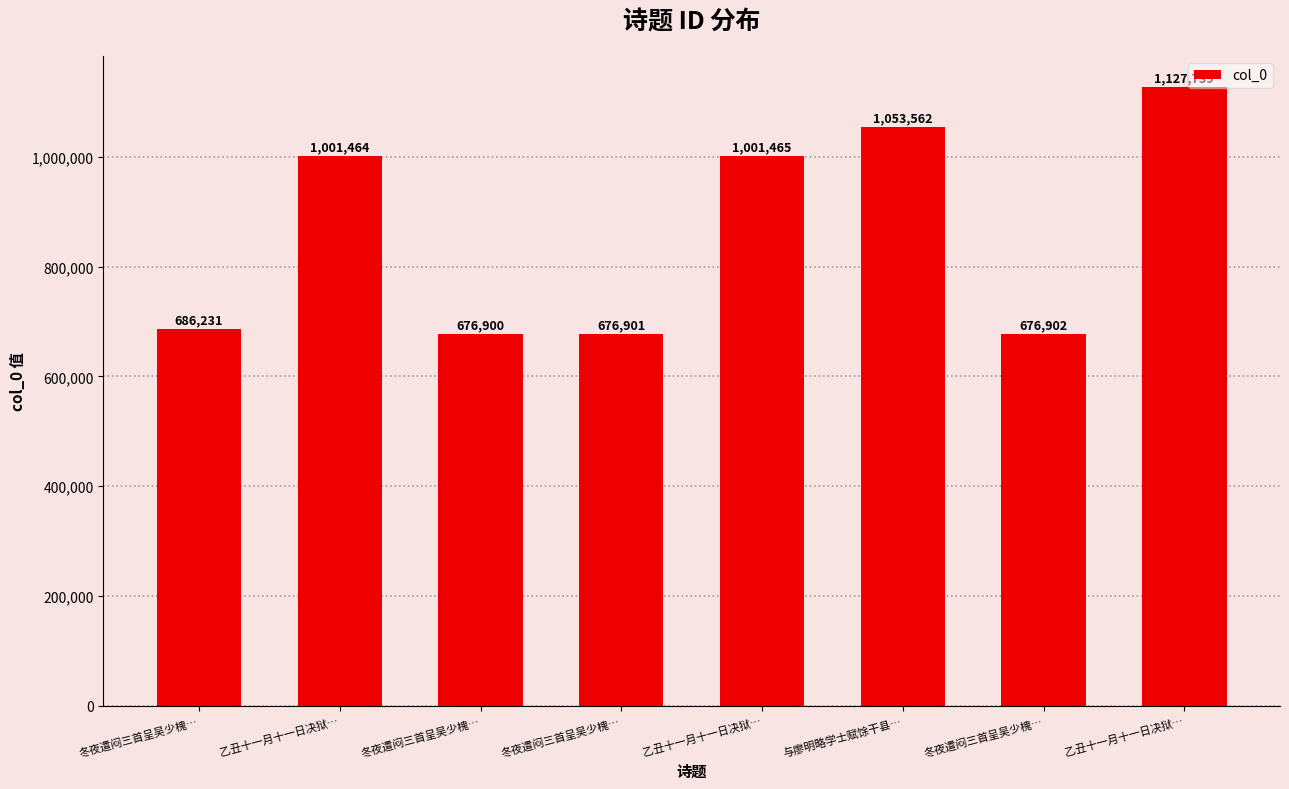

How many series are shown in this chart?

1